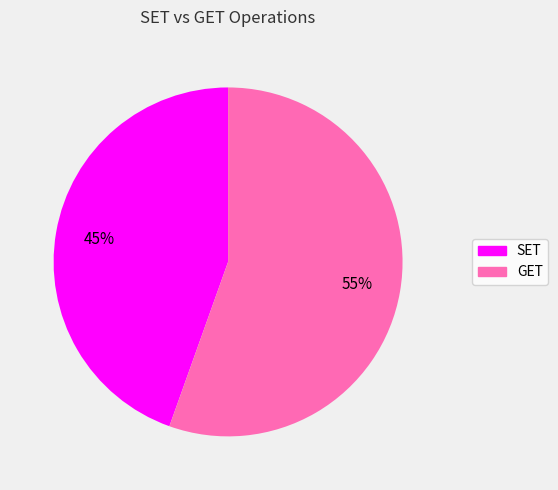

What is the ratio of the value at GET to the value at SET?

1.2